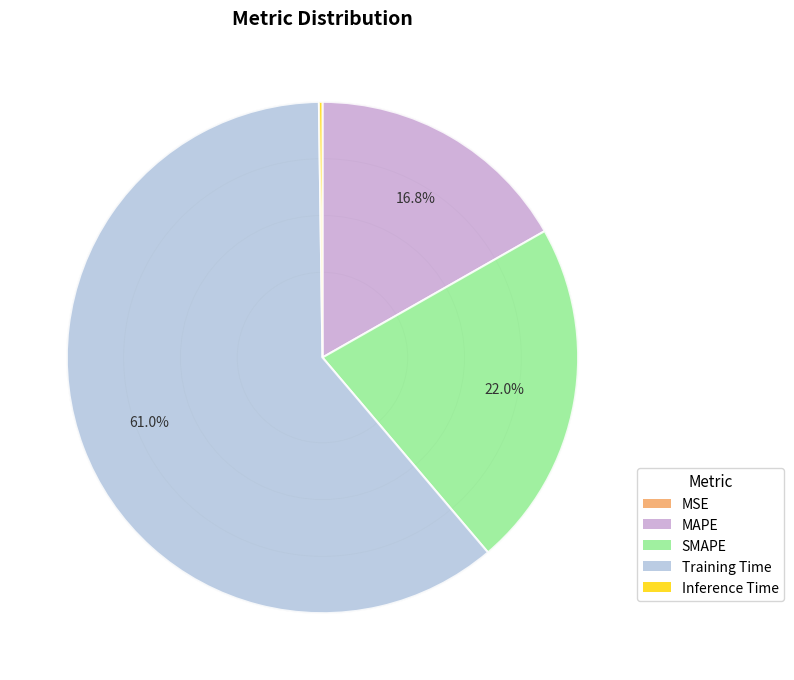

True or false: SMAPE accounts for 22% of the total.

True